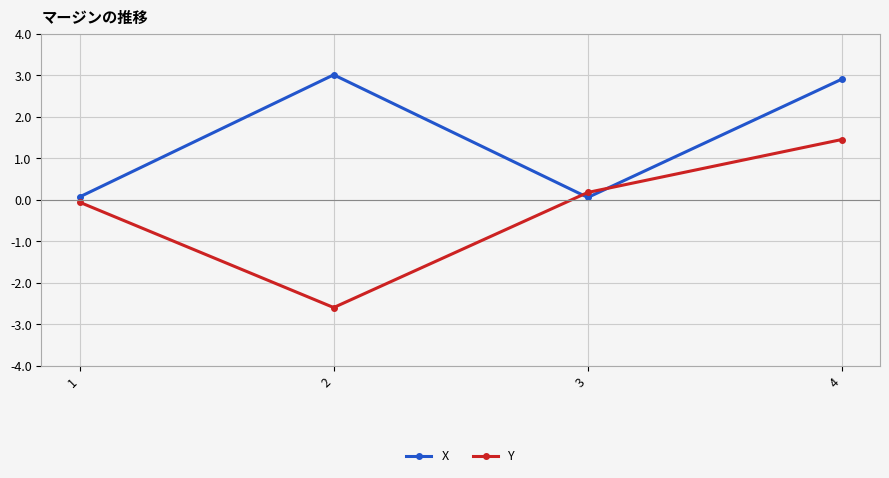

What is the average value of the Y series?

-0.3